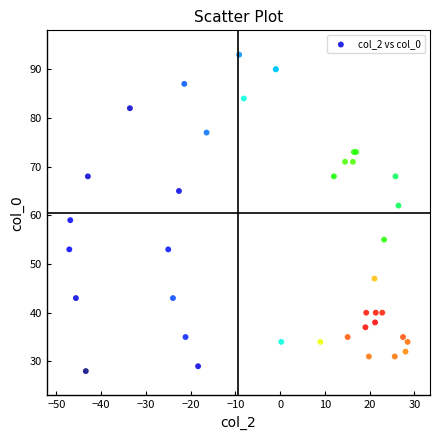

What Y value in the scatter plot is closest to 60?

59